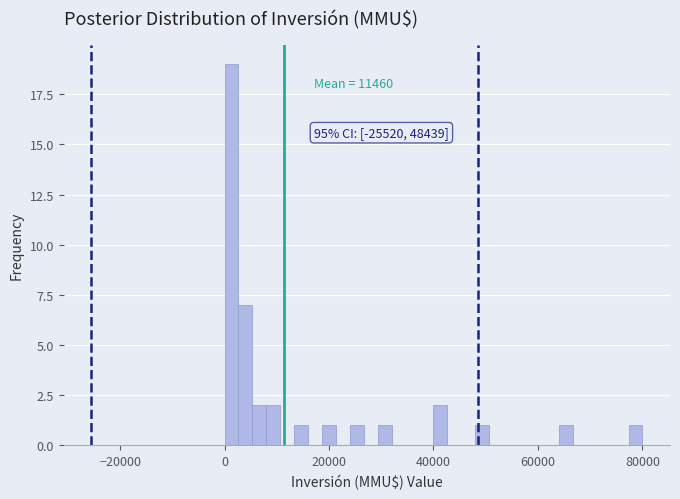

Read against the x-axis, roughly where is the centre of the tallest bar?

2000